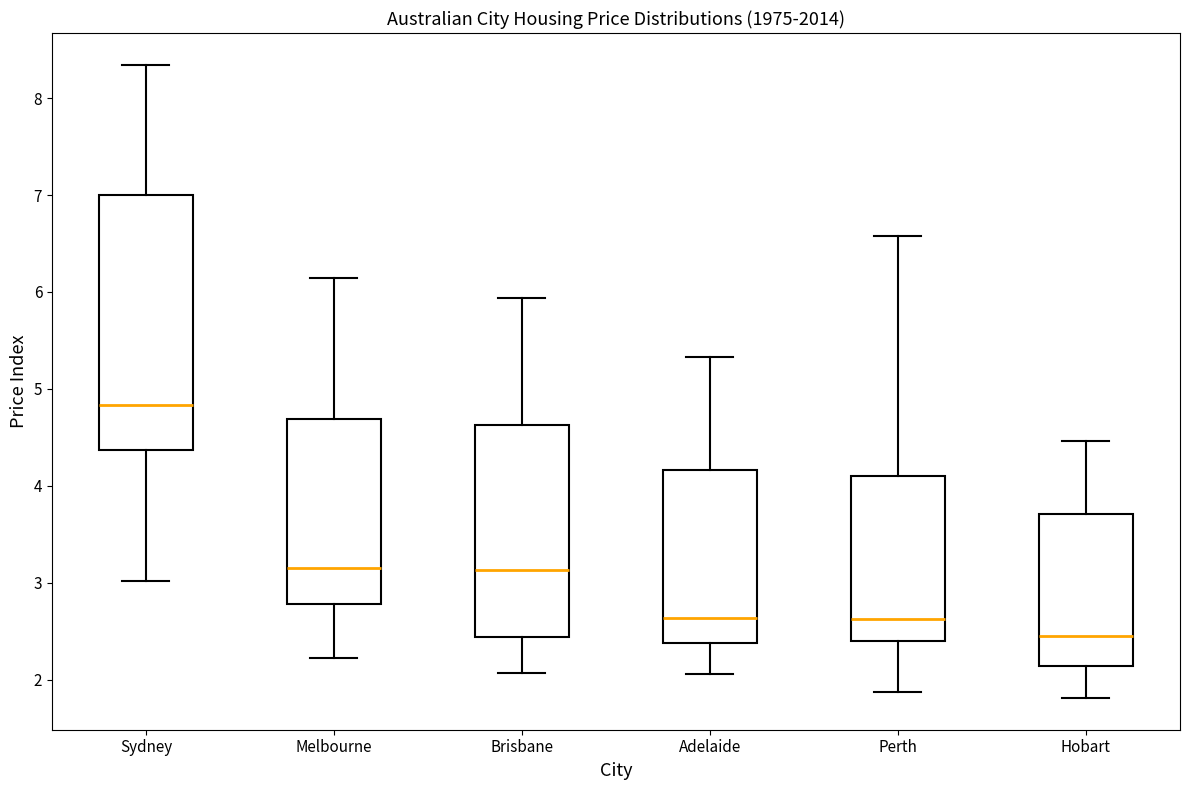

Reading left to right, read every box against the y-axis: the position of its median line, the range the box covers, and the ends of its whiskers. The values are not printed on the chart, so give them approximately, as read against the axis.

Sydney: median 4.8, box 4.4 to 7.0, whiskers 3.0 to 8.3
Melbourne: median 3.2, box 2.8 to 4.7, whiskers 2.2 to 6.1
Brisbane: median 3.1, box 2.4 to 4.6, whiskers 2.1 to 5.9
Adelaide: median 2.6, box 2.4 to 4.2, whiskers 2.1 to 5.3
Perth: median 2.6, box 2.4 to 4.1, whiskers 1.9 to 6.6
Hobart: median 2.4, box 2.1 to 3.7, whiskers 1.8 to 4.5